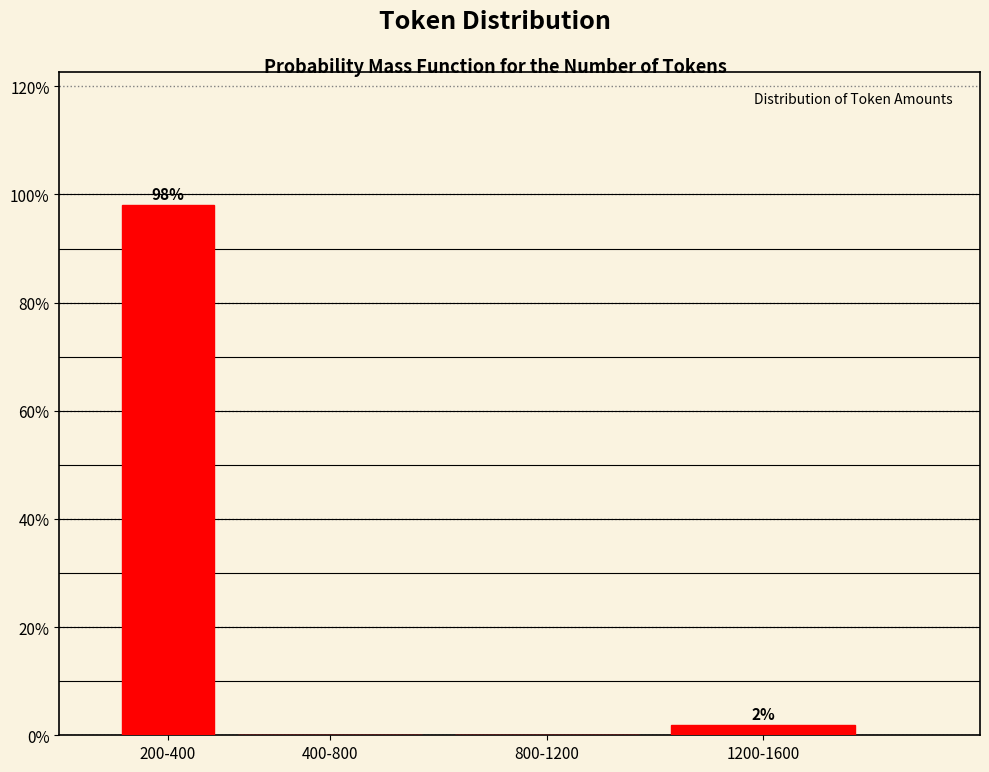

Is it true that the value at 200-400 is 34.4?

False